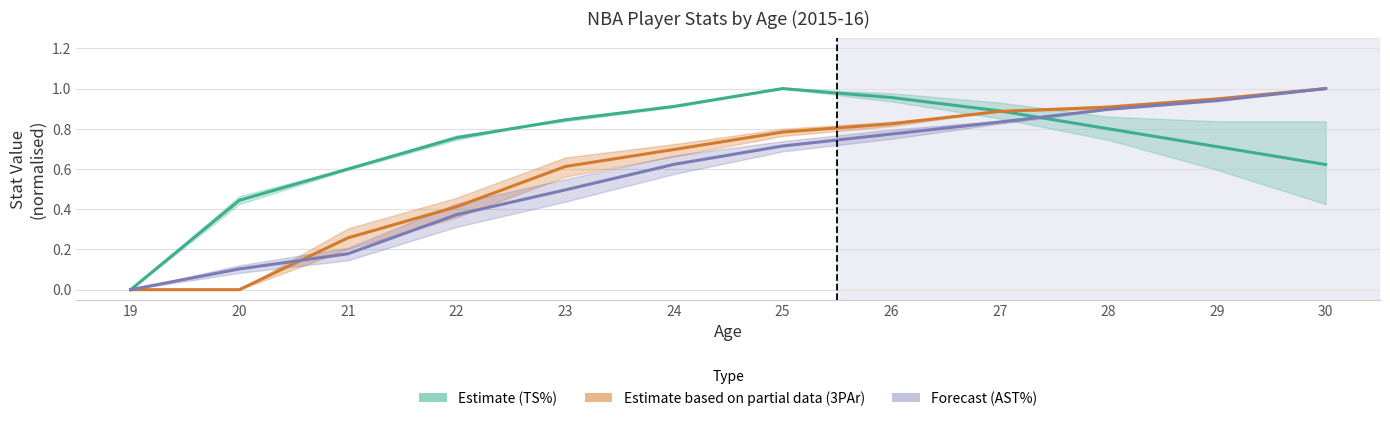

At which label does Estimate based on partial data (3PAr) reach its peak?

30